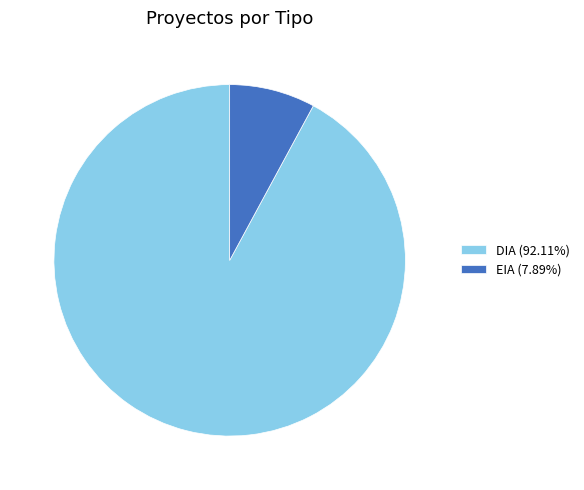

Combined, do EIA (7.89%) and DIA (92.11%) account for over 50%?

Yes